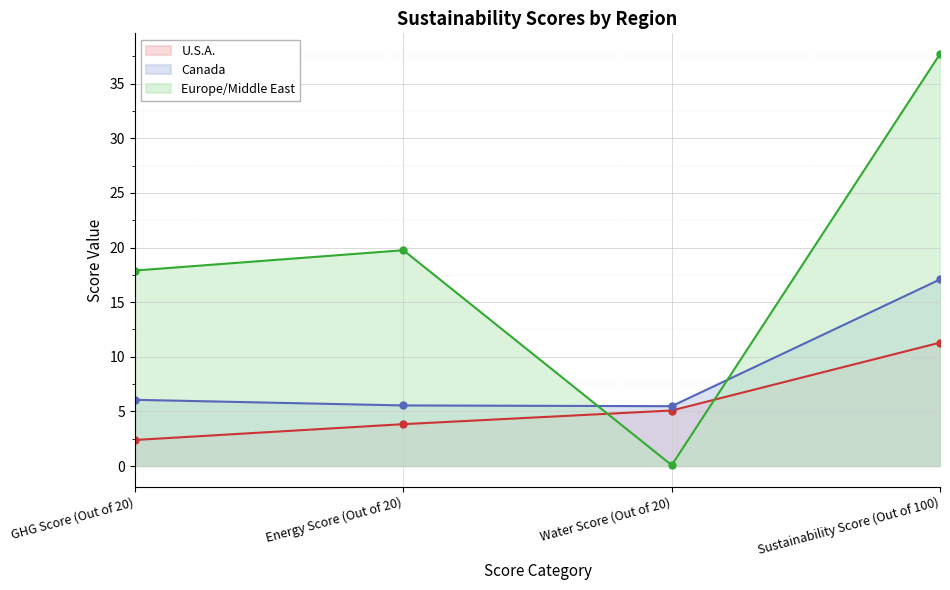

What is the greatest value displayed?

37.7